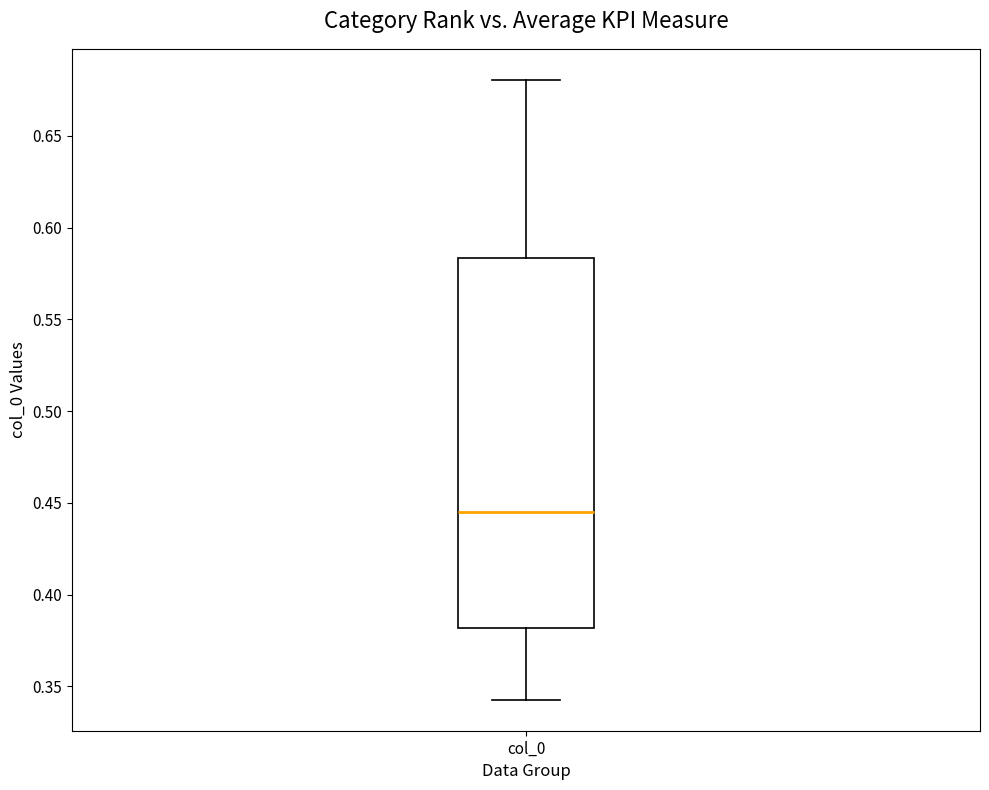

Transcribe this box plot: give where the median line is, the range the box spans, and where the two whiskers end, as read against the y-axis. The values are not printed on the chart, so give them approximately, as read against the axis.

median 0.445, box 0.380 to 0.585, whiskers 0.345 to 0.680